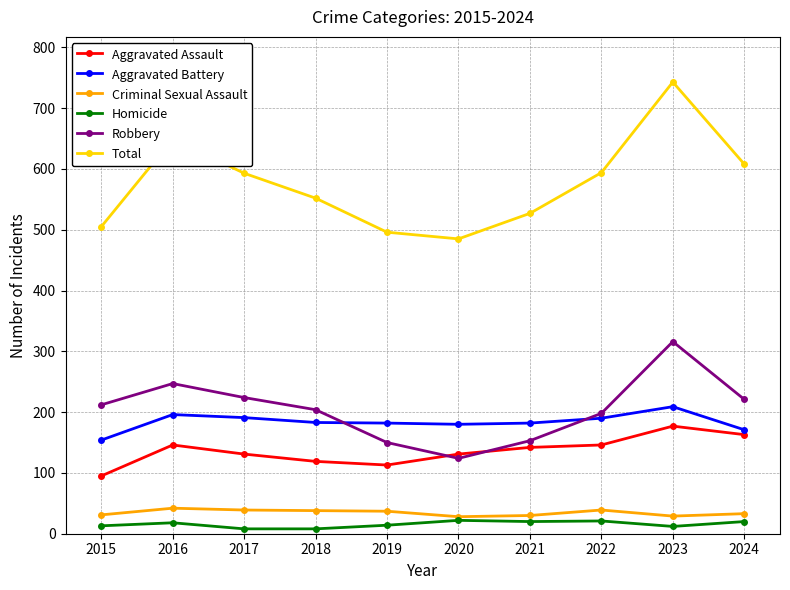

True or false: Aggravated Battery and Criminal Sexual Assault intersect in this chart.

False